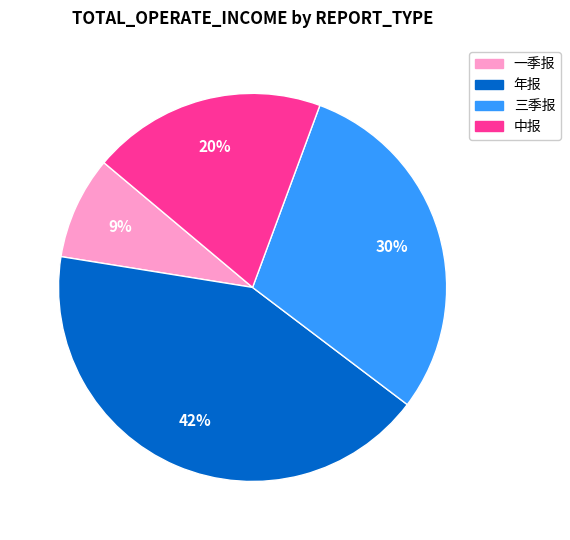

Count the number of slices in the pie.

4